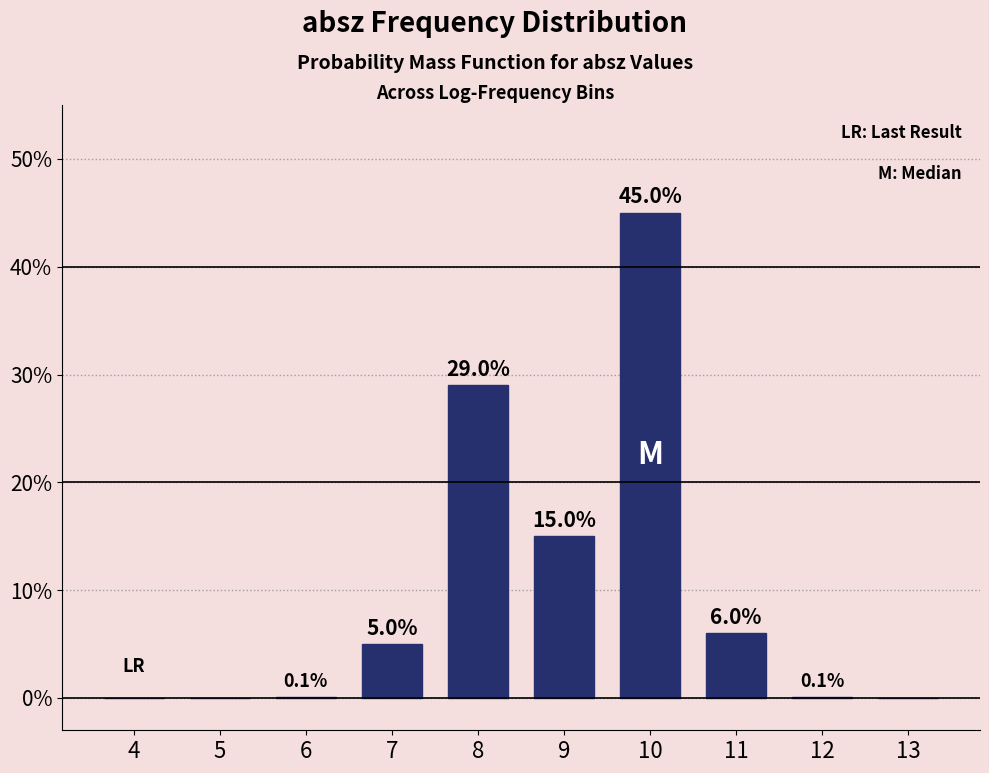

Reading left to right, what are all the values shown in this chart?

4=0.0	5=0.0	6=0.1	7=5.0	8=29.0	9=15.0	10=45.0	11=6.0	12=0.1	13=0.0